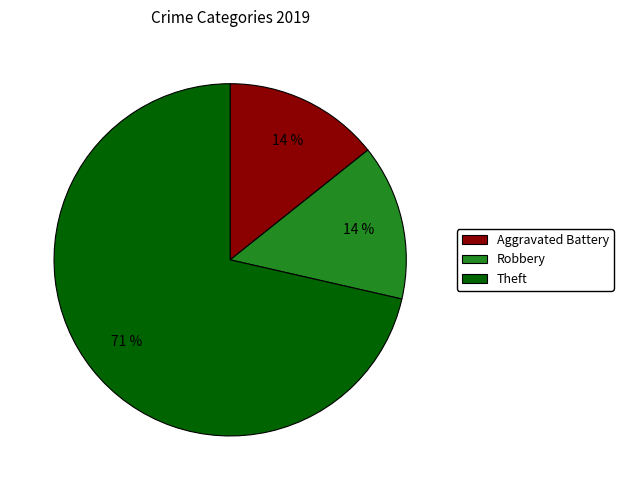

To the nearest percent, what is the combined percentage of Theft and Aggravated Battery?

86%